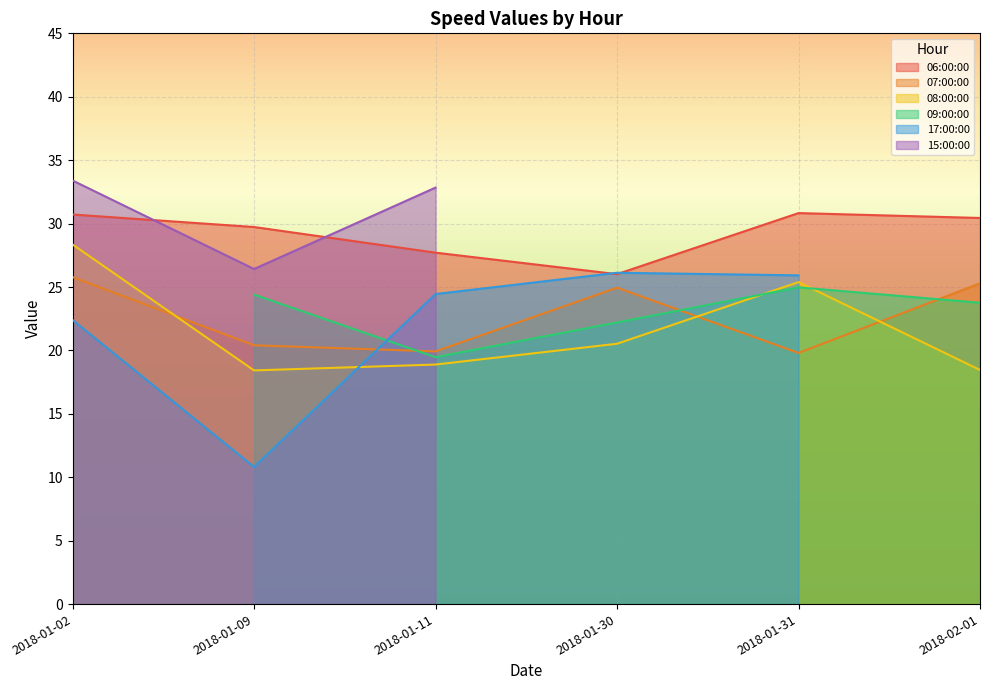

True or false: 06:00:00 and 07:00:00 cross at least once.

False